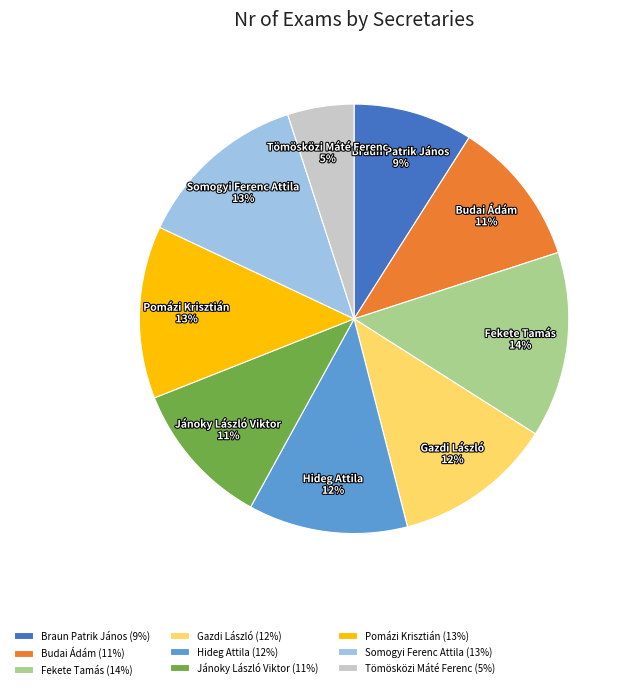

Combined, do Gazdi László and Budai Ádám account for over 50%?

No